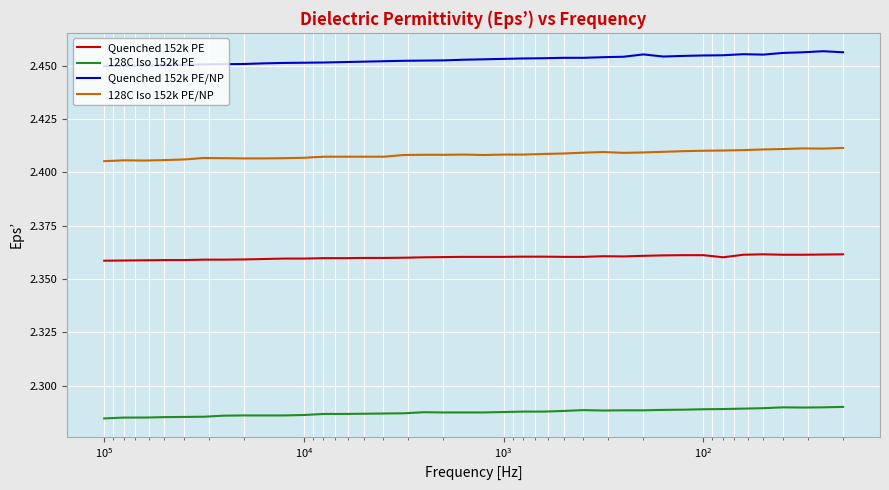

What are all the series names shown in the legend?

Quenched 152k PE, 128C Iso 152k PE, Quenched 152k PE/NP, 128C Iso 152k PE/NP